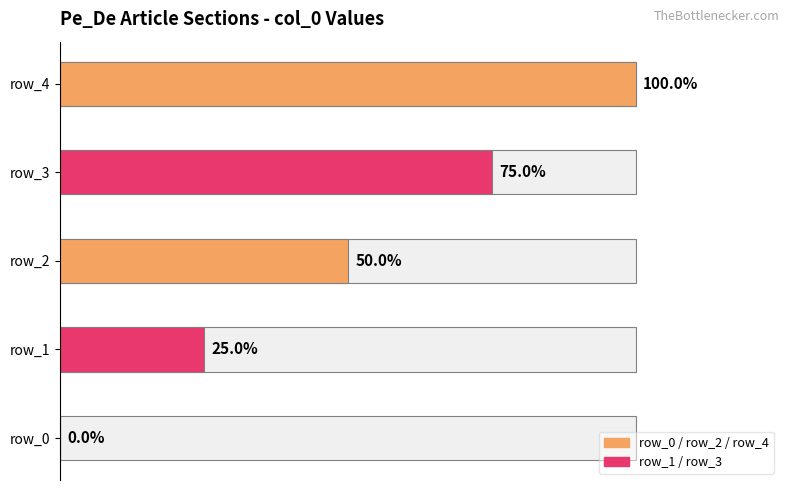

Count the values in the range 1 to 3.

3